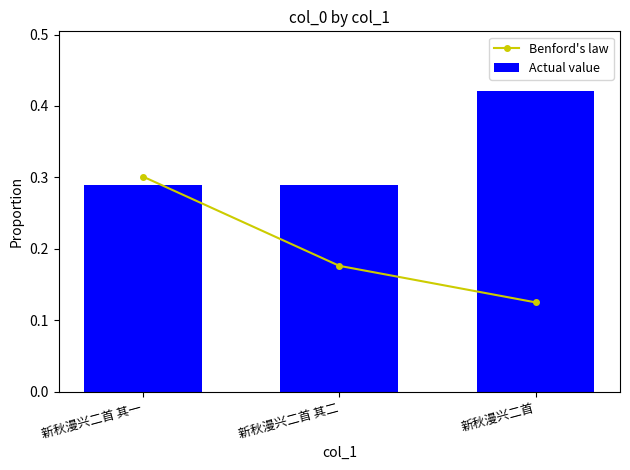

What is the difference between the maximum and minimum values in the Benford's law series?

0.2